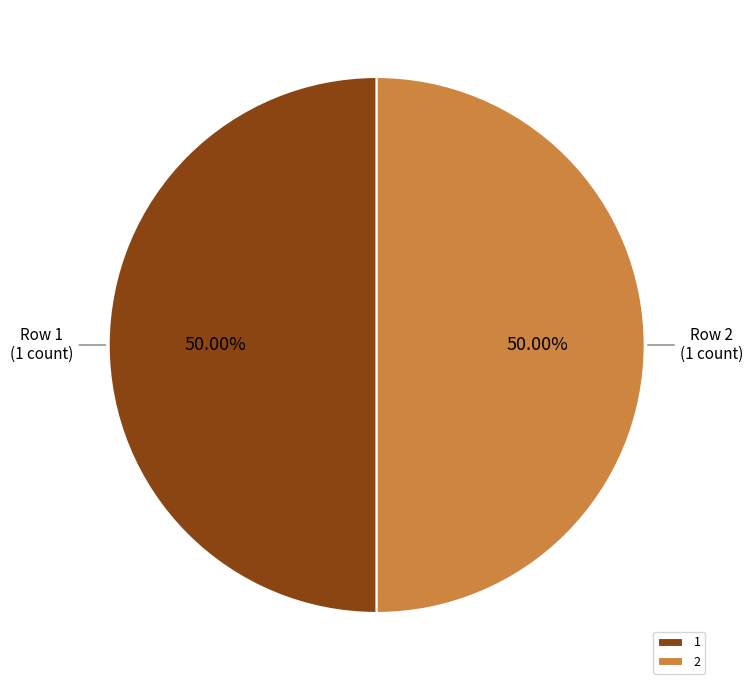

What percentage is the 2 slice, to the nearest percent?

50%